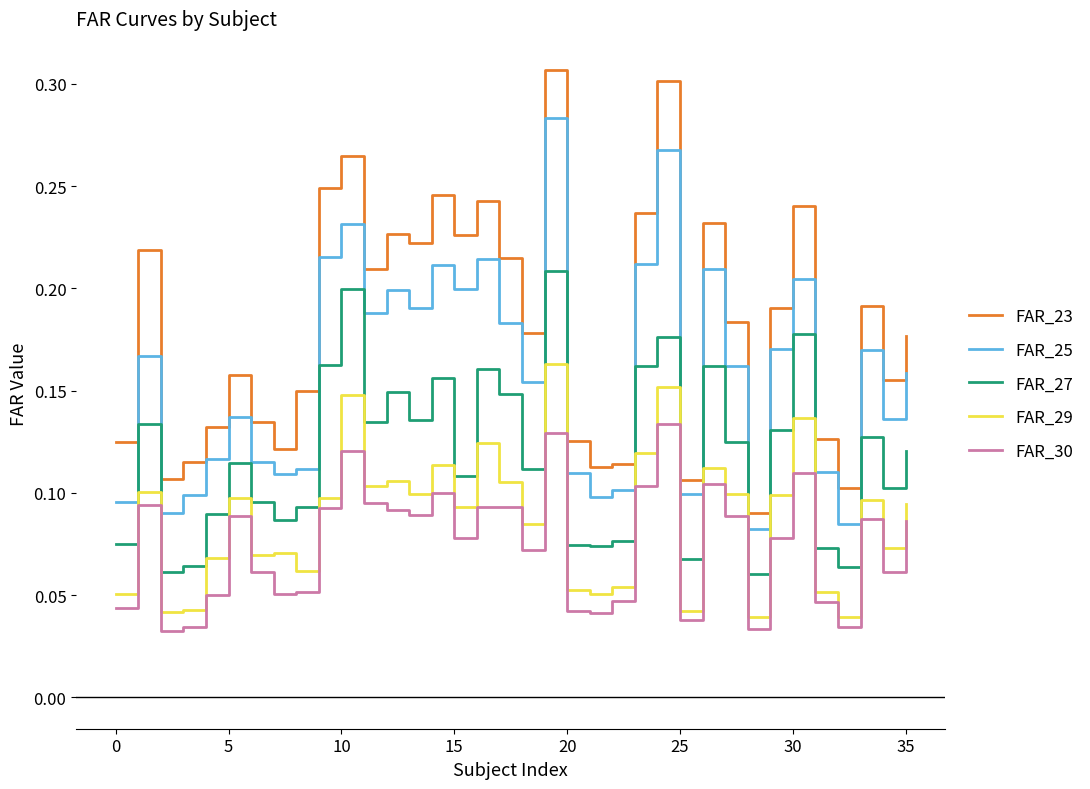

Does the chart display data point markers on the line(s)?

No